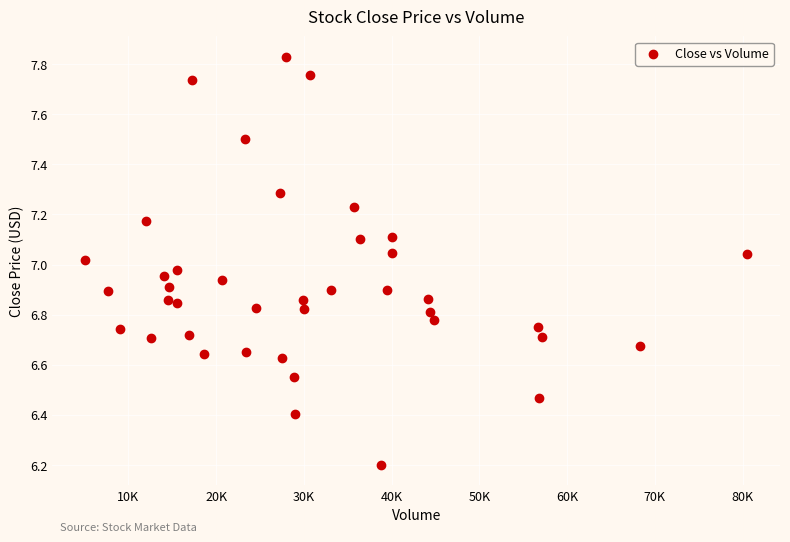

What is the range of Y values (max minus min)?

1.6